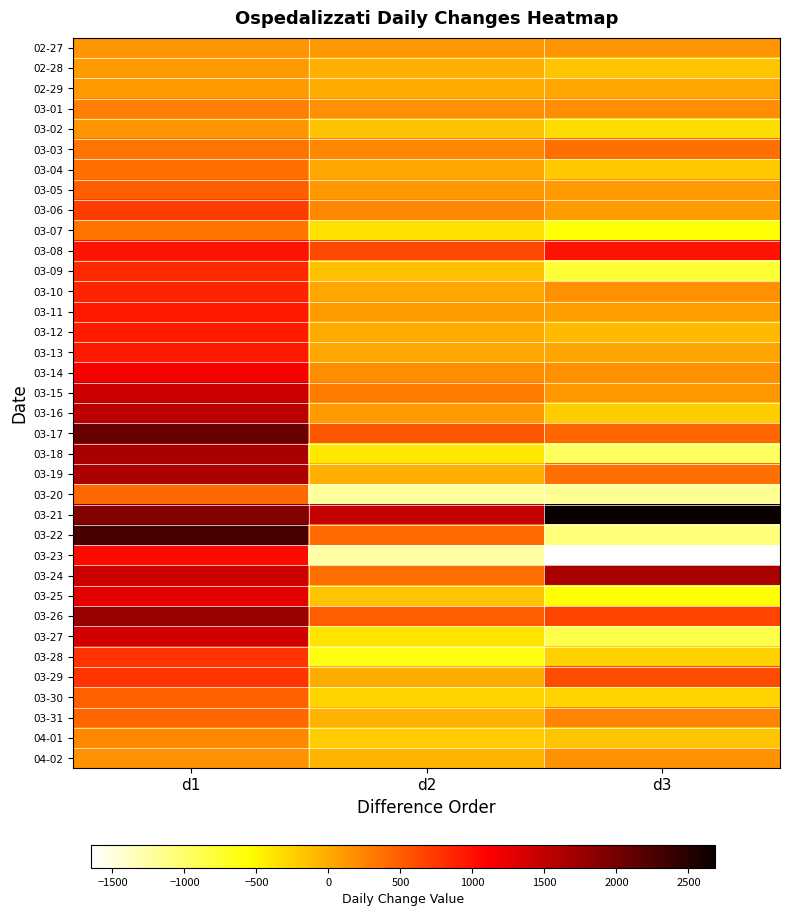

What is the spread (max minus min) of values at d1?

2193